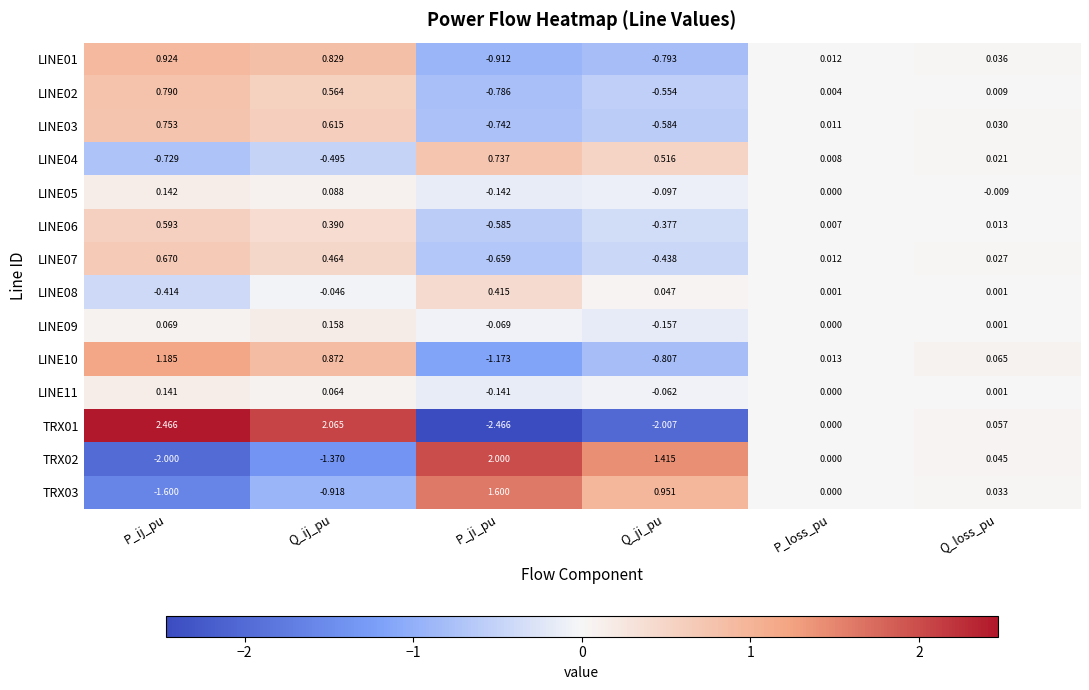

Which series has the largest total across all categories?

LINE10